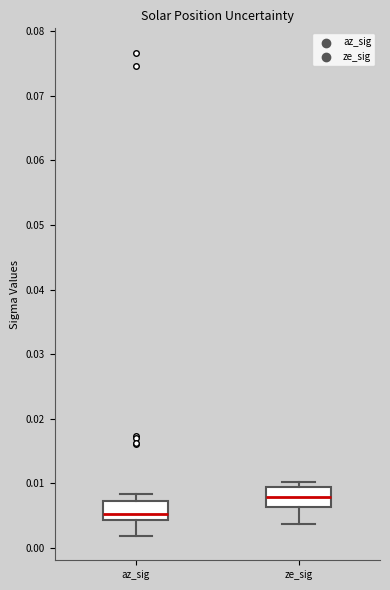

Where is the lower edge of the box for az_sig on the y-axis? The values are not printed on the chart, so give them approximately, as read against the axis.

0.004